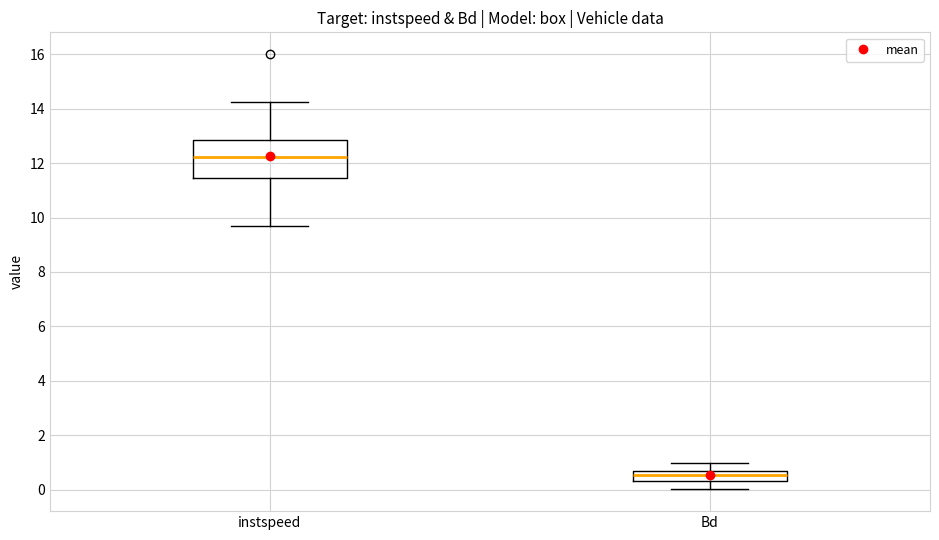

Where does the upper whisker of the box for Bd end on the y-axis? The values are not printed on the chart, so give them approximately, as read against the axis.

1.0